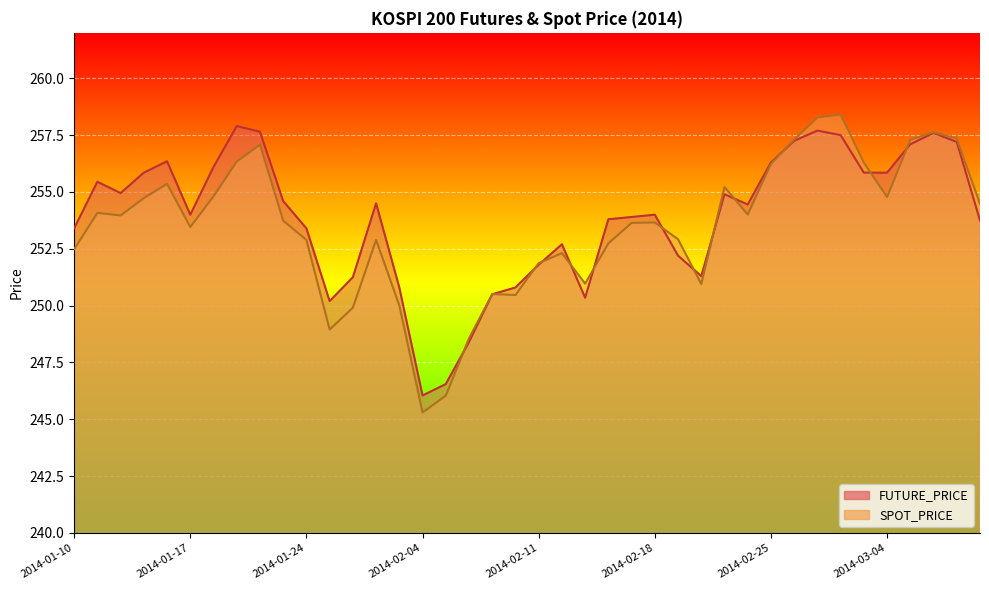

What is the difference between the highest and lowest values at 2014-02-14?

1.1